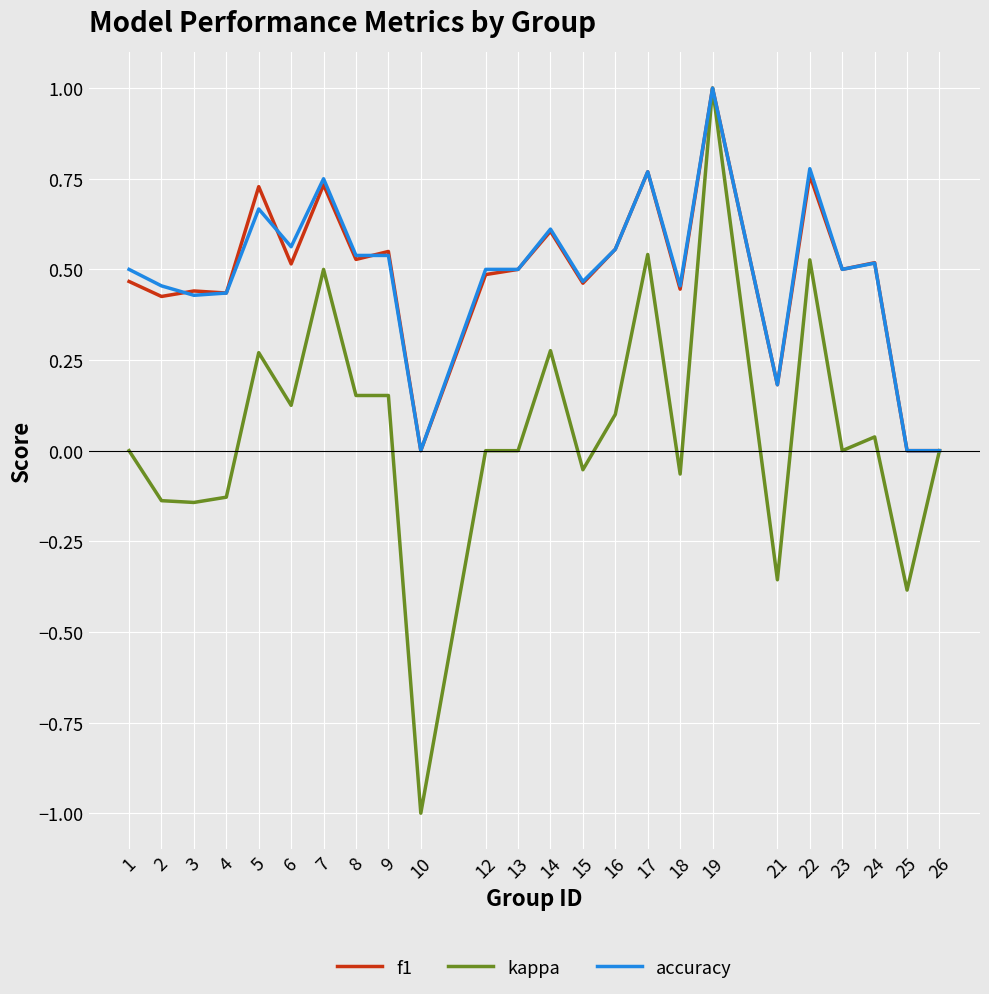

The f1 series shows 0.8 at 23. True or false?

False